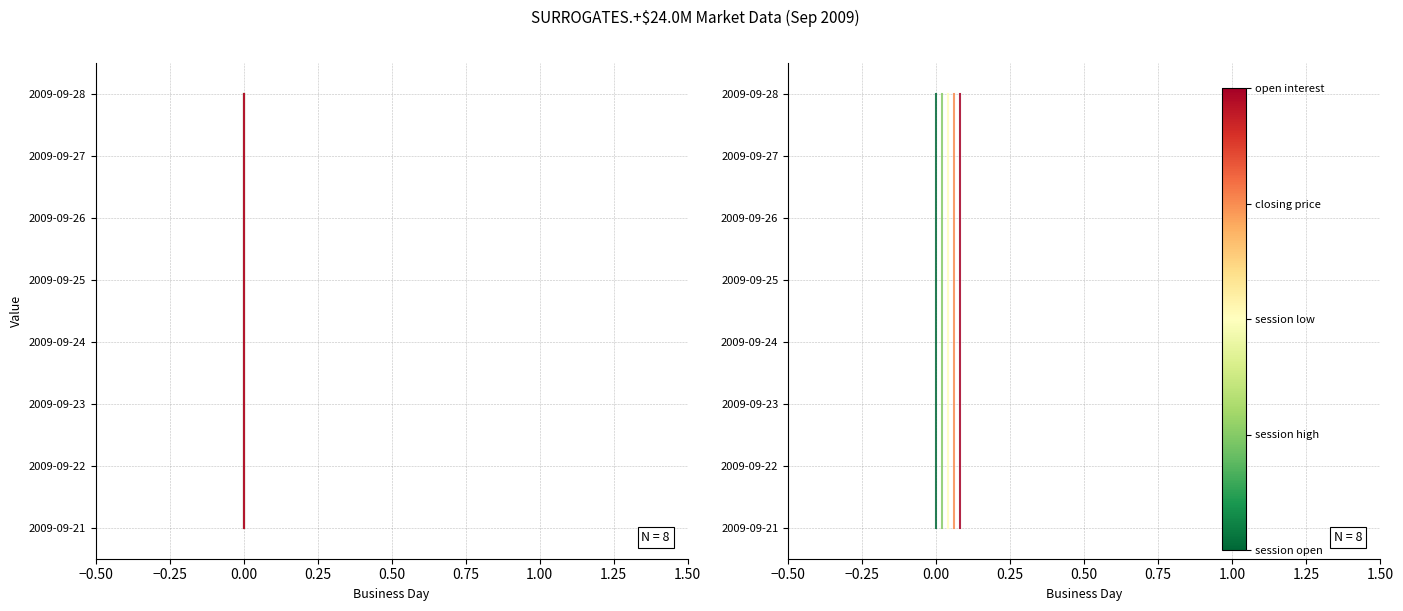

True or false: closing price has a value of 2 at 0.25.

False